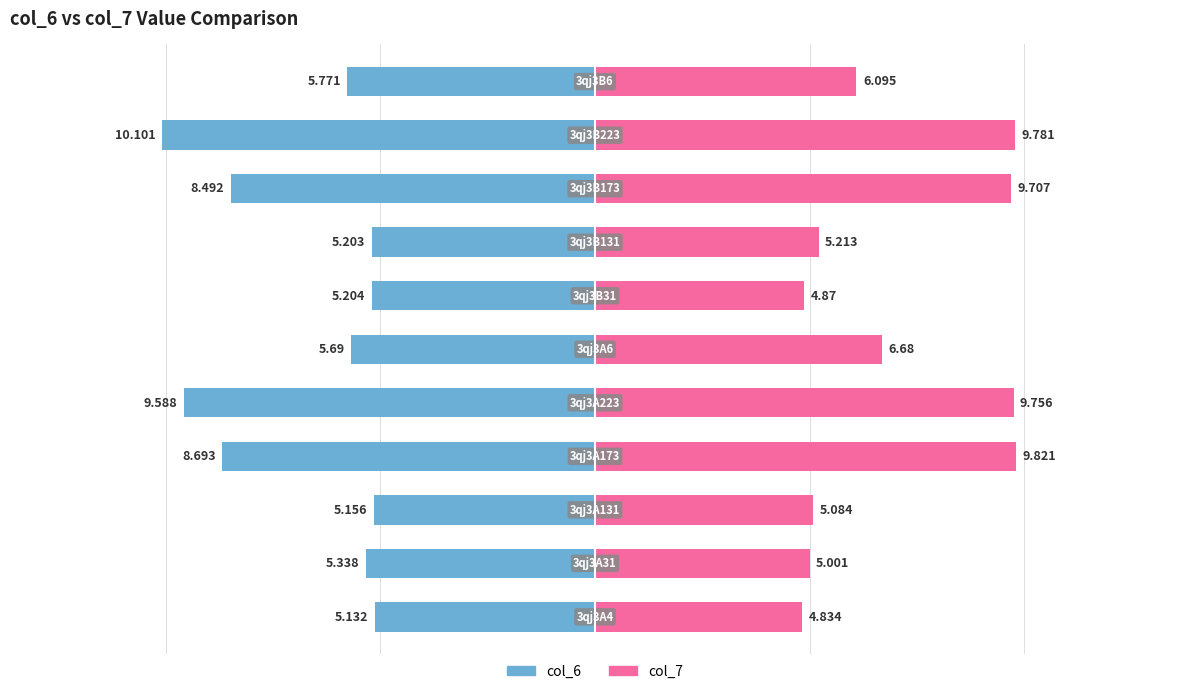

Reading left to right, transcribe all the data shown in this chart.

col_6: -5.1	-5.3	-5.2	-8.7	-9.6	-5.7	-5.2	-5.2	-8.5	-10.1	-5.8
col_7: 4.8	5.0	5.1	9.8	9.8	6.7	4.9	5.2	9.7	9.8	6.1